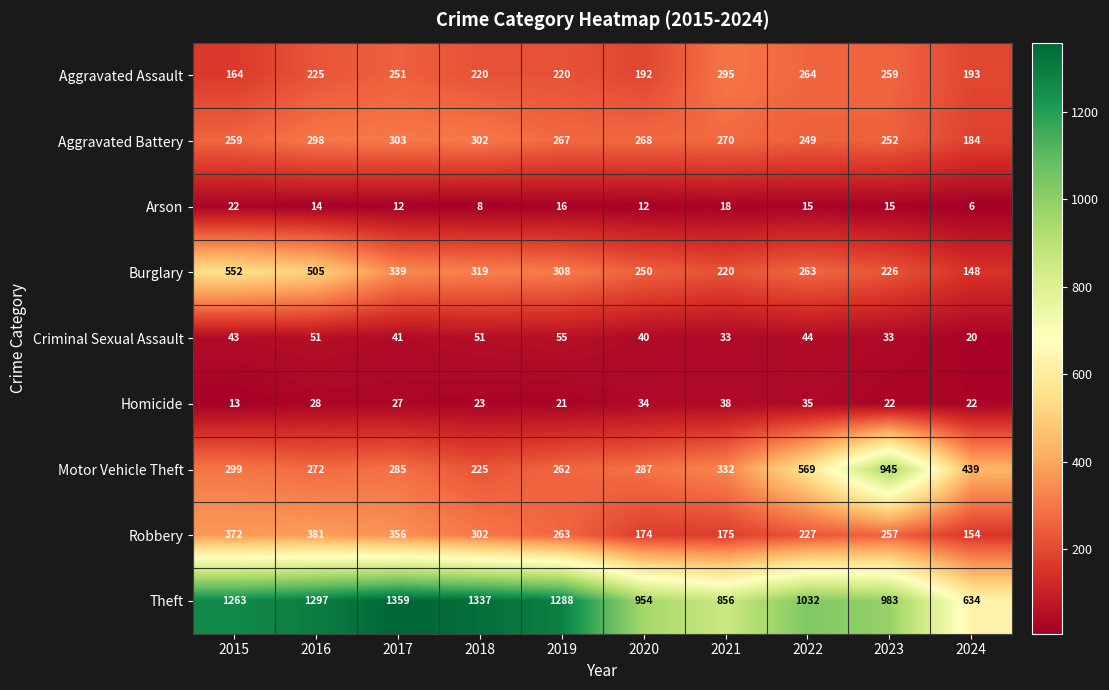

How many categories are shown in the chart?

10